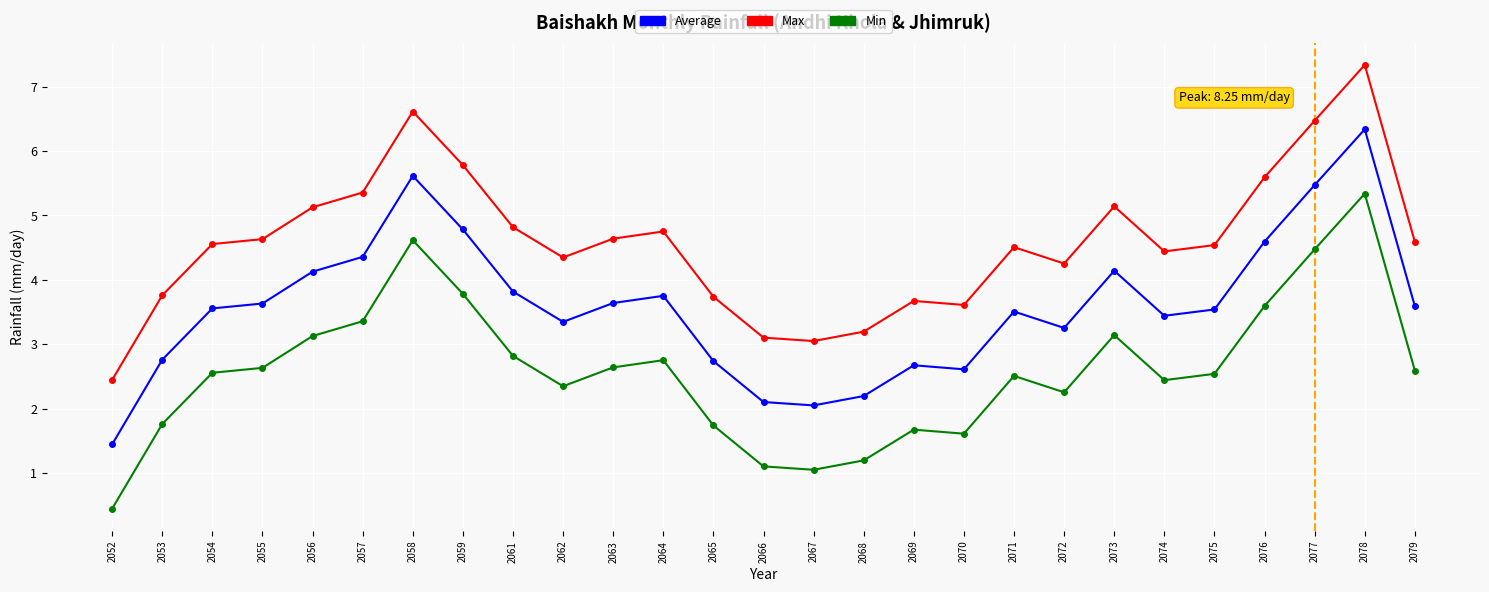

Where is the first local minimum for Min?

2062